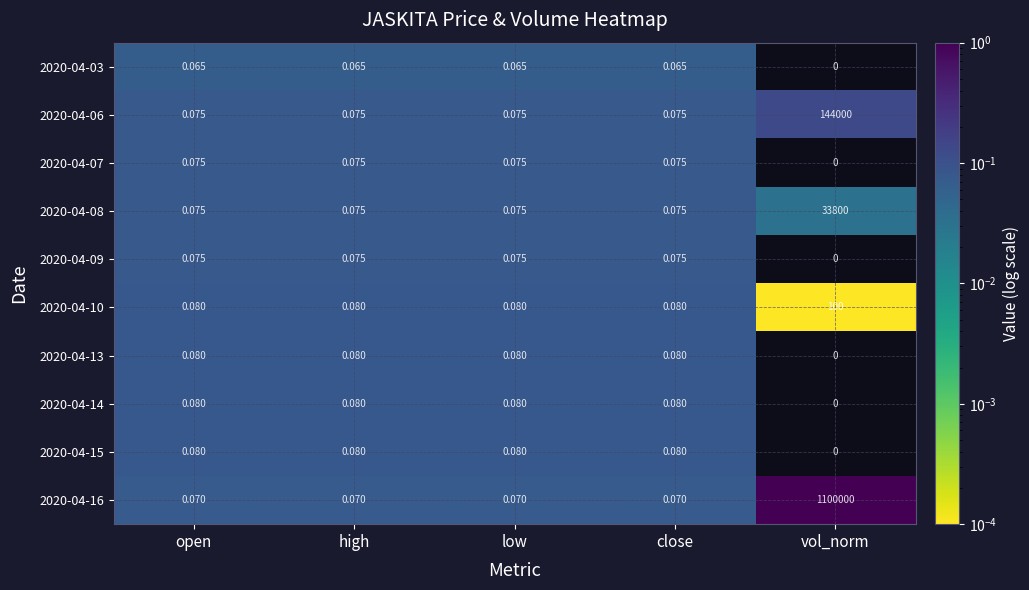

At which category is the sum across all series the highest?

vol_norm